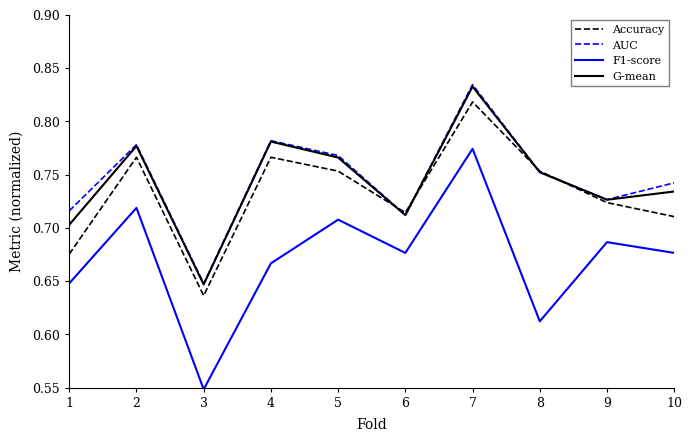

At which label does F1-score reach its peak?

7